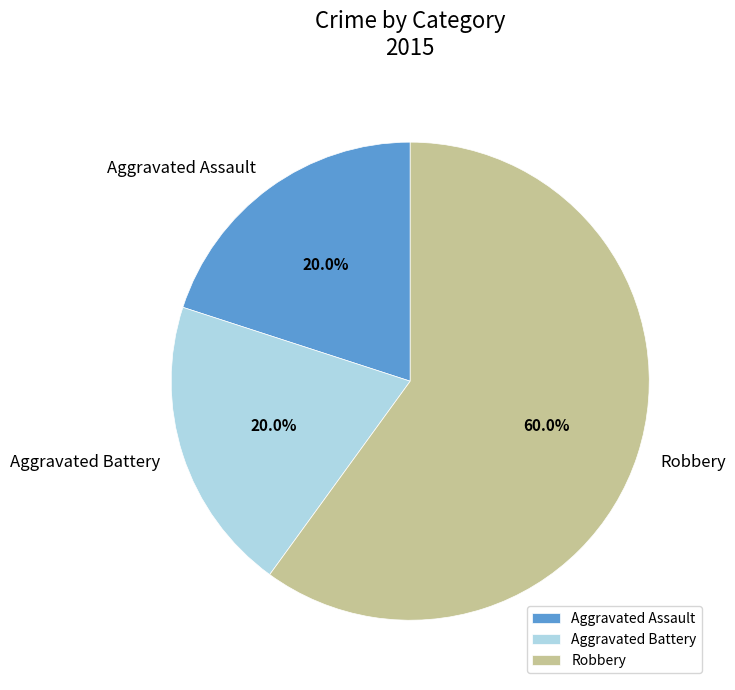

Does Aggravated Battery account for over 50% of the chart?

No